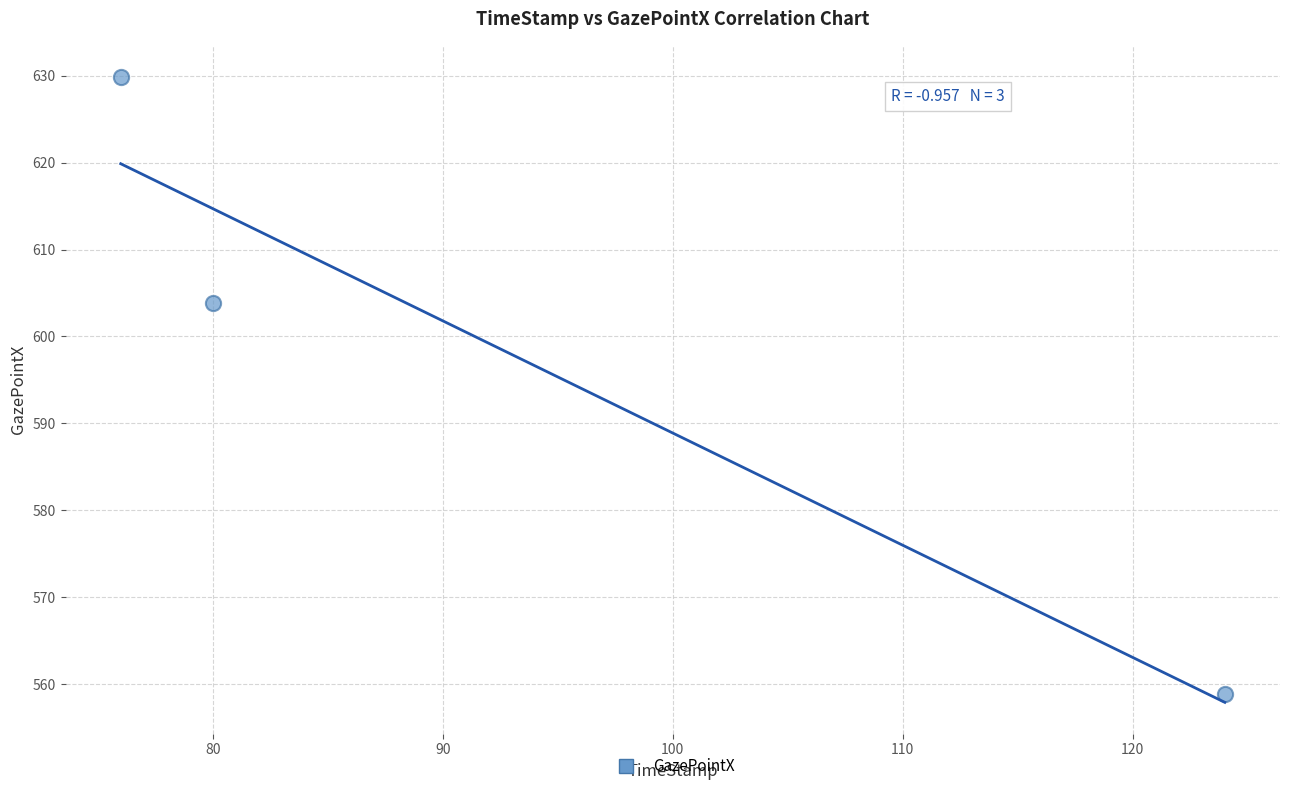

What Y value in the scatter plot is closest to 594?

603.8